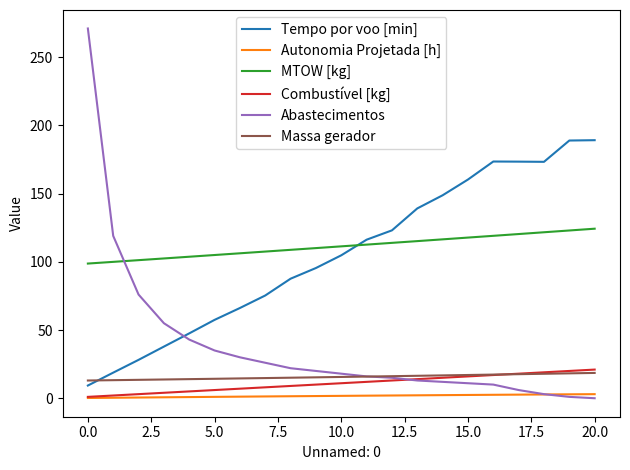

Which series has the largest range (max minus min)?

Abastecimentos